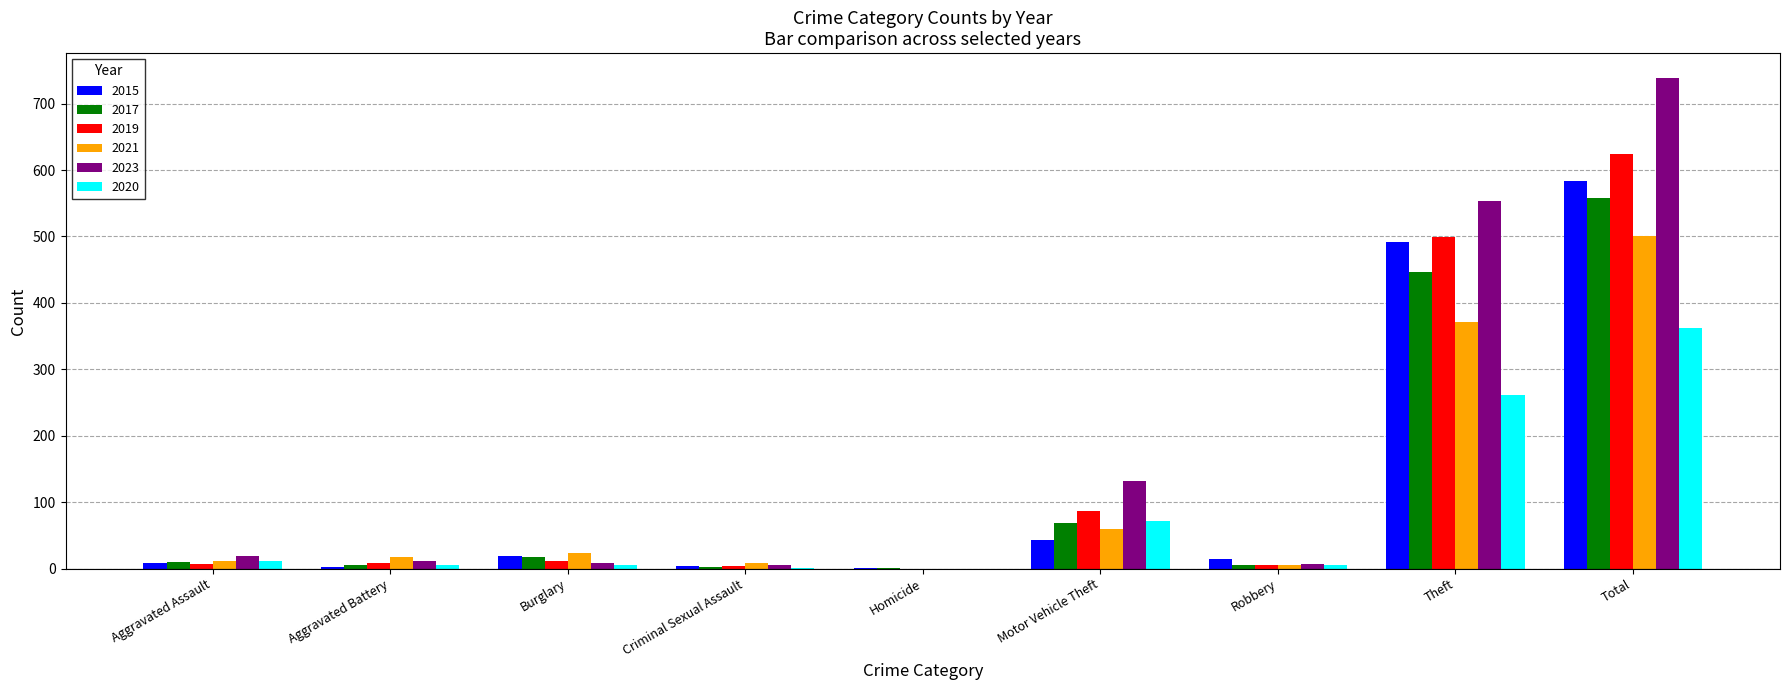

How many groups of bars are there?

9